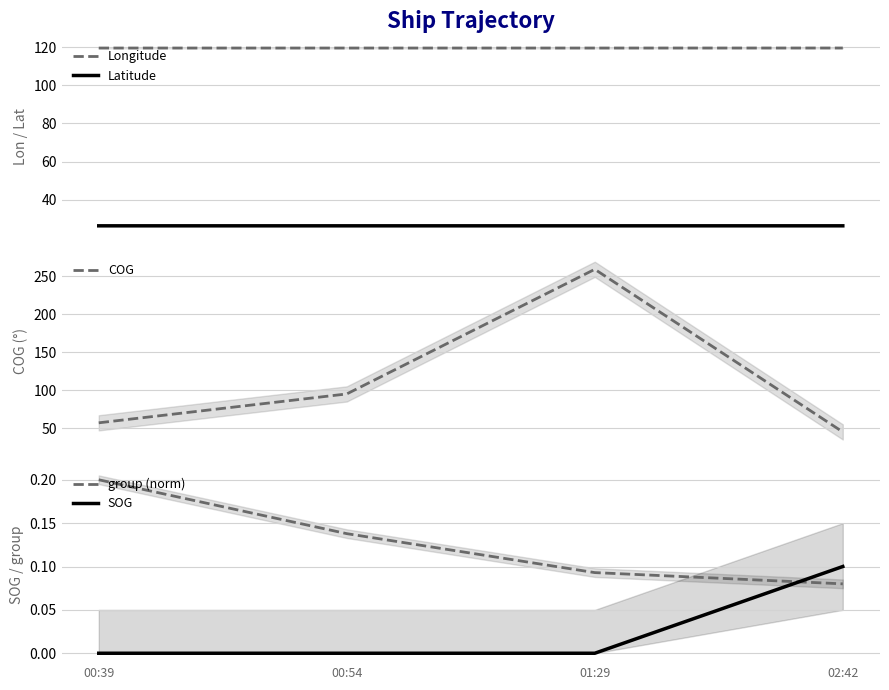

True or false: Longitude and group (norm) cross at least once.

False